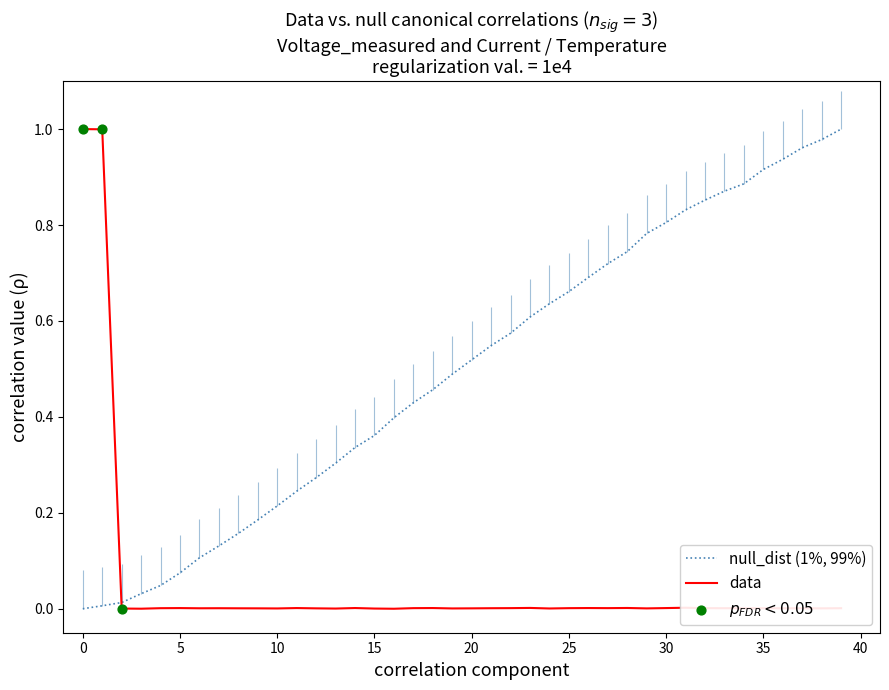

True or false: null_dist (1%, 99%) and data cross at least once.

True